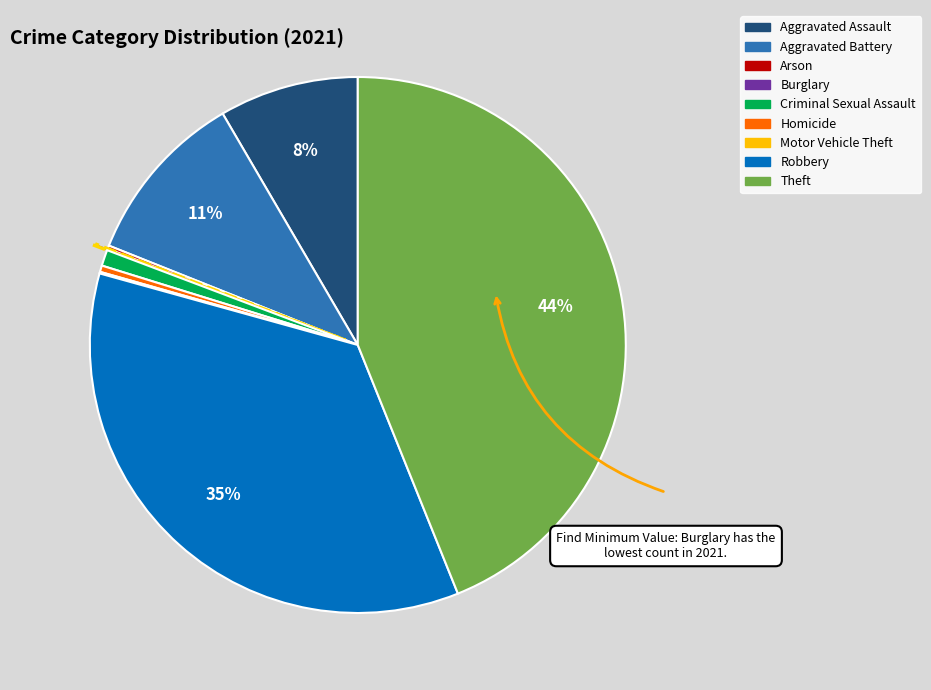

Which slice is the largest?

Theft